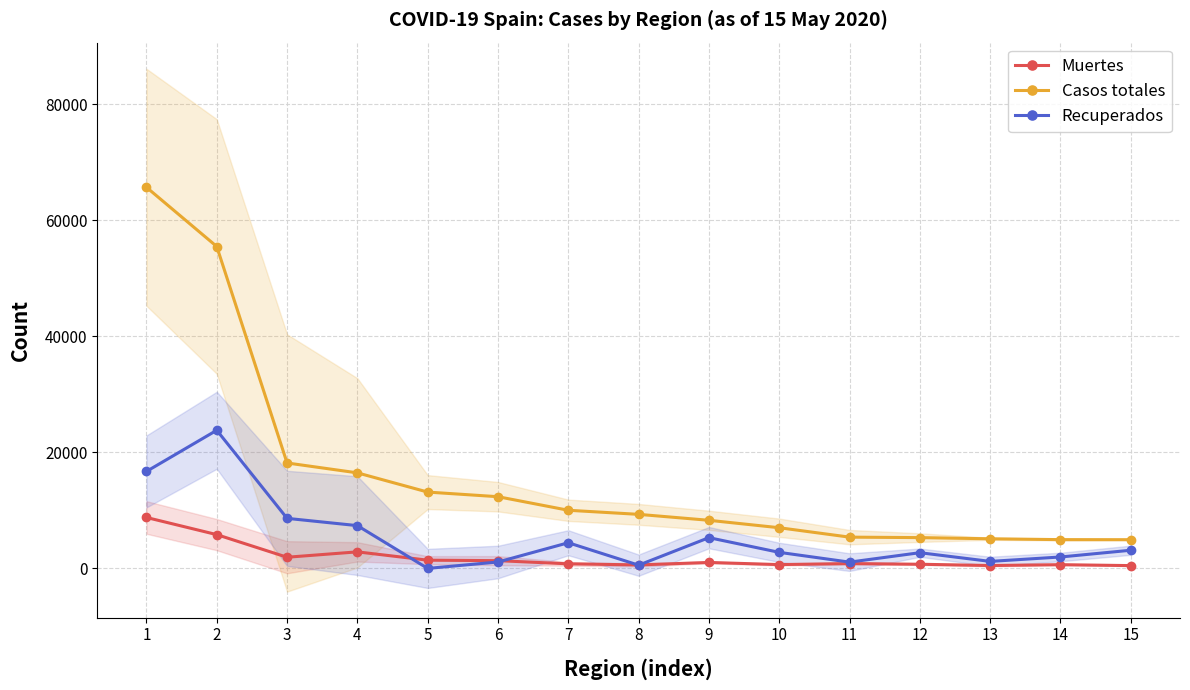

What is the minimum value for Casos totales?

4948